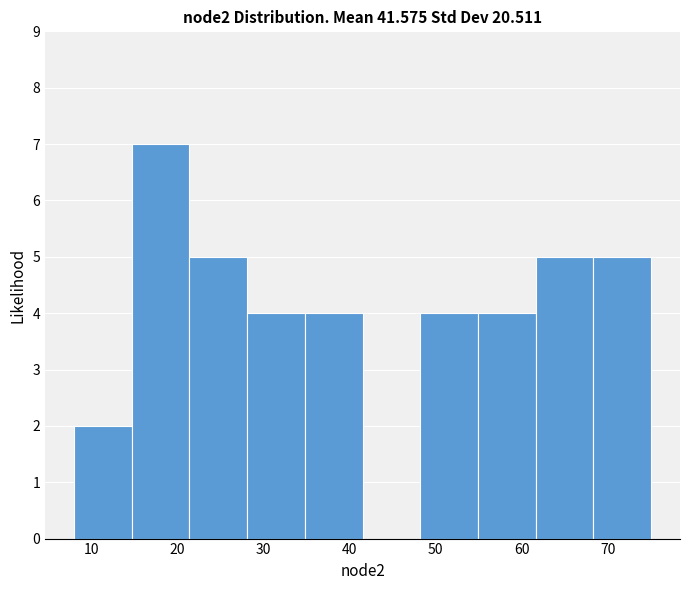

Which range on the x-axis has the tallest bar?

14.7 to 21.4